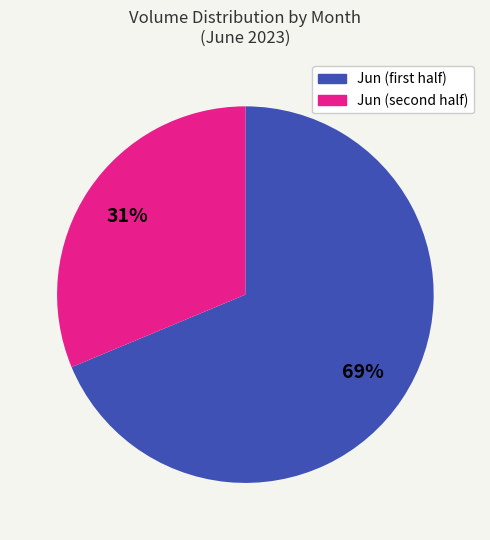

To the nearest percent, what is the average slice percentage?

50%